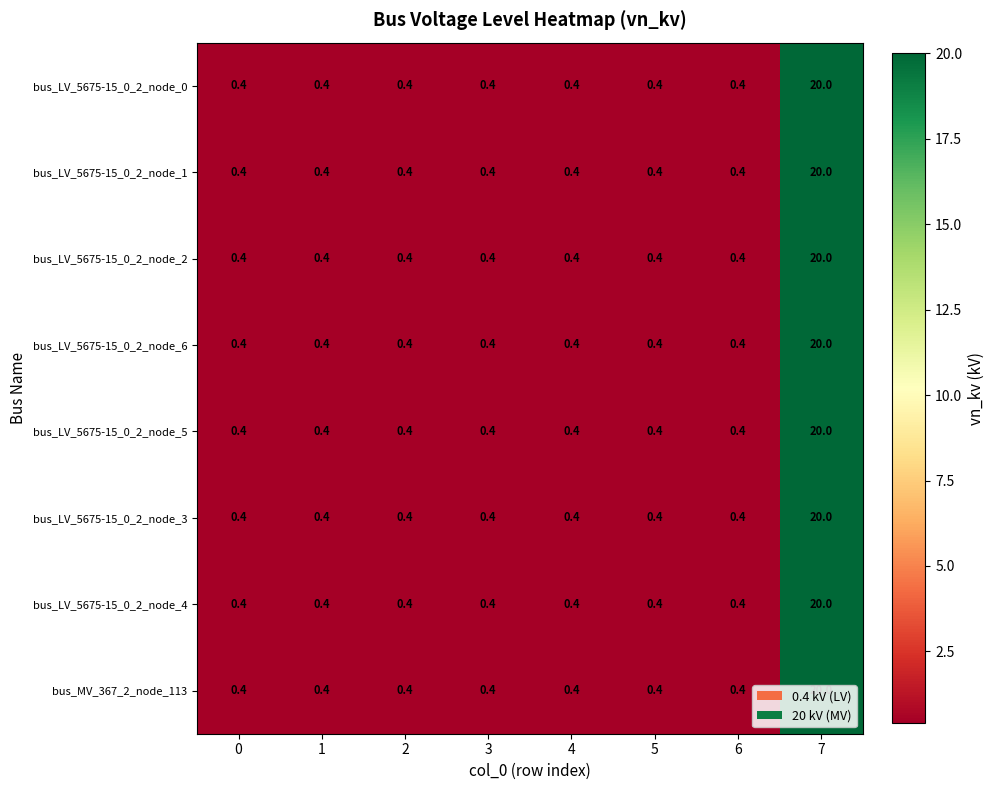

What is the sum of the bus_LV_5675-15_0_2_node_1 values at 5 and 7?

20.4